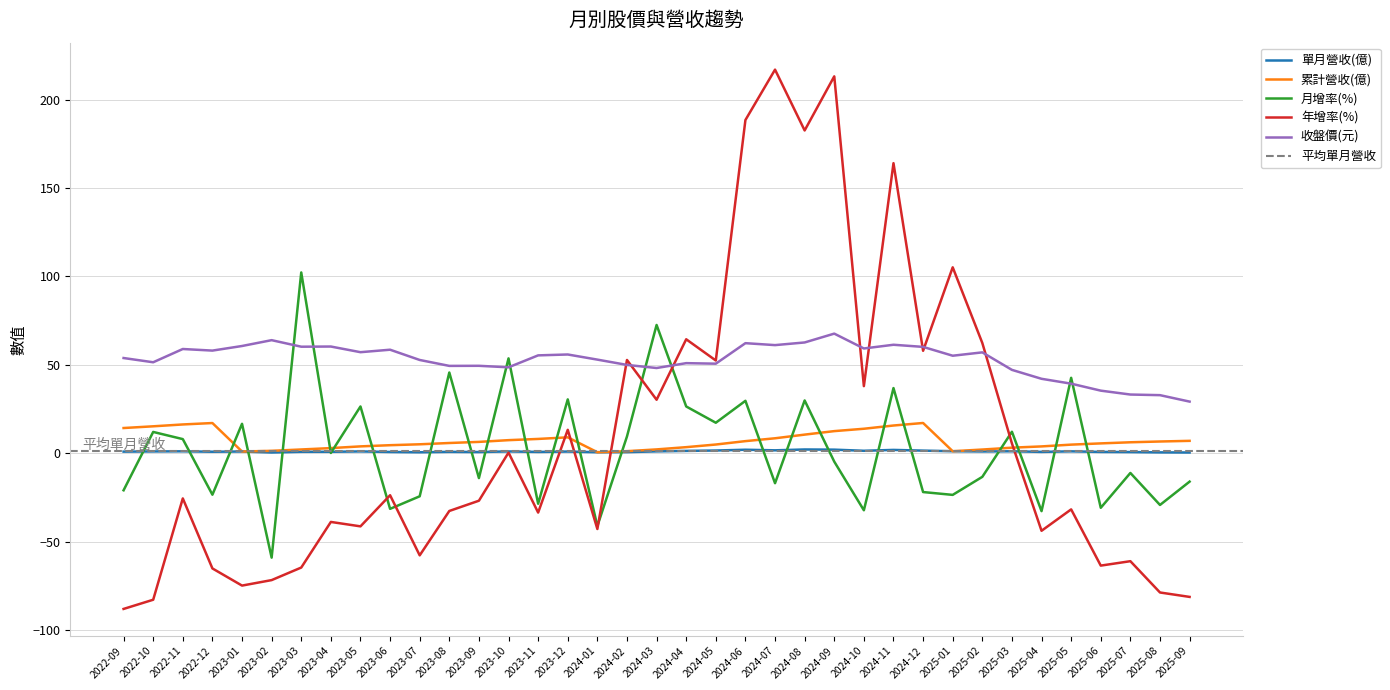

Rank the series by their maximum value, from highest to lowest.

年增率(%), 月增率(%), 收盤價(元), 累計營收(億), 單月營收(億)